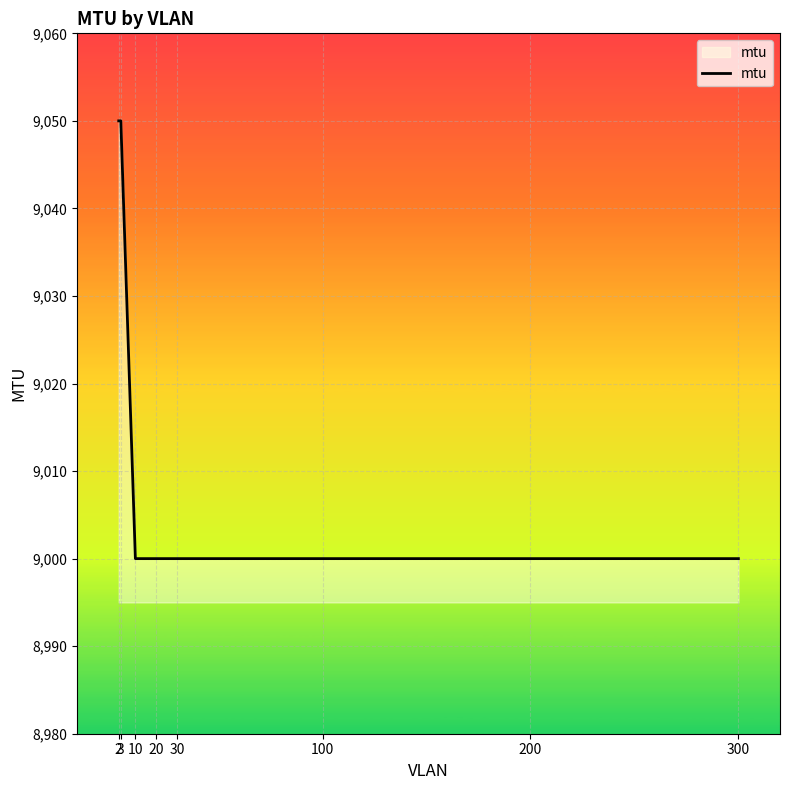

How many lines are shown in the chart?

1